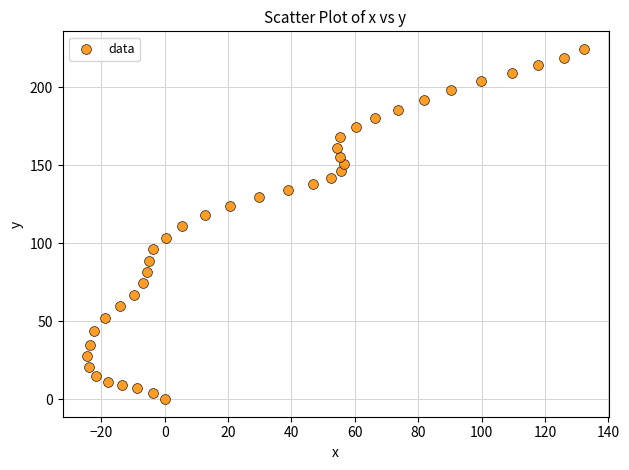

What is the range of Y values (max minus min)?

224.6